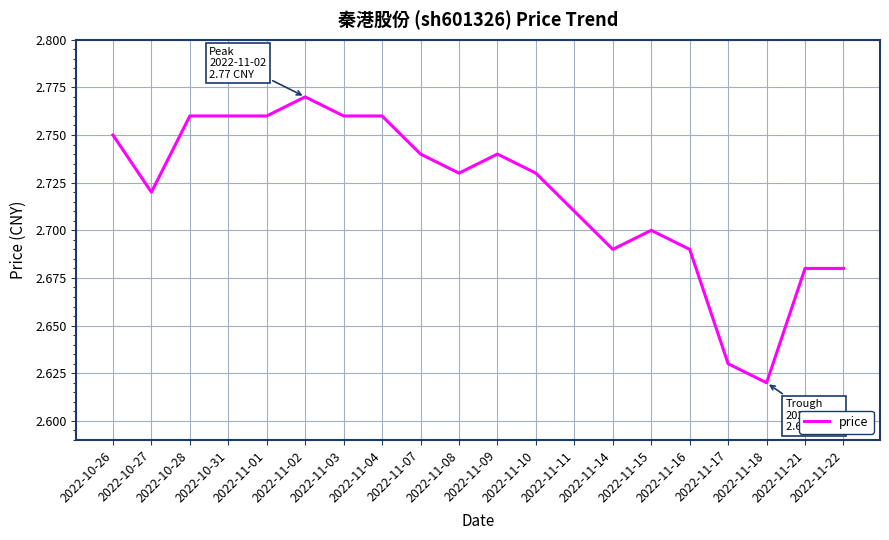

Which category has the lowest value across all series?

2022-11-18